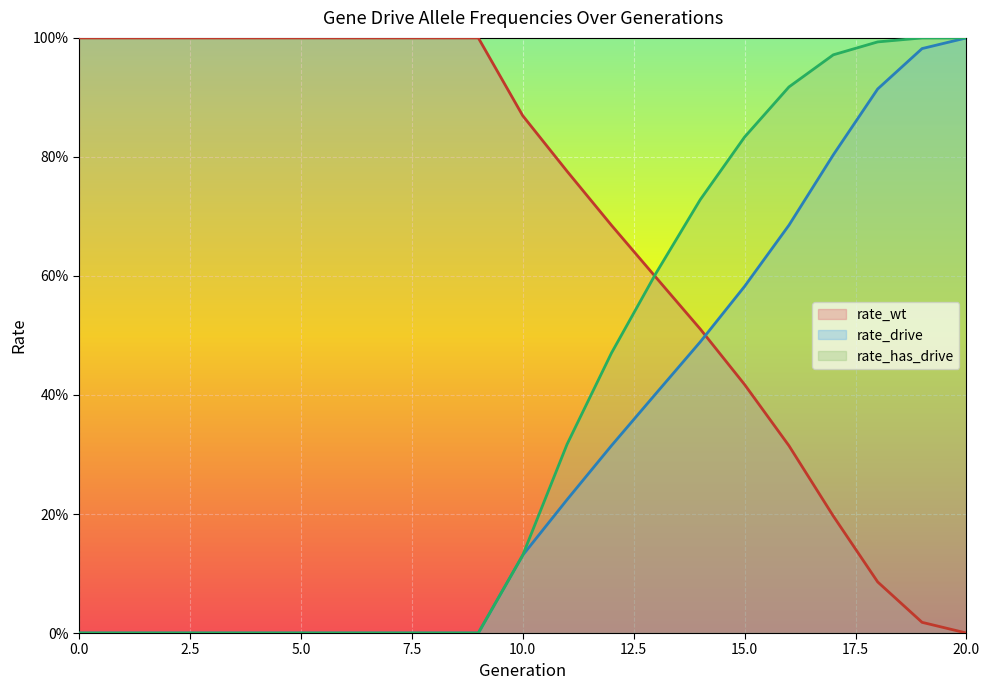

What is the difference between the second highest and minimum values in the rate_has_drive series?

1.0